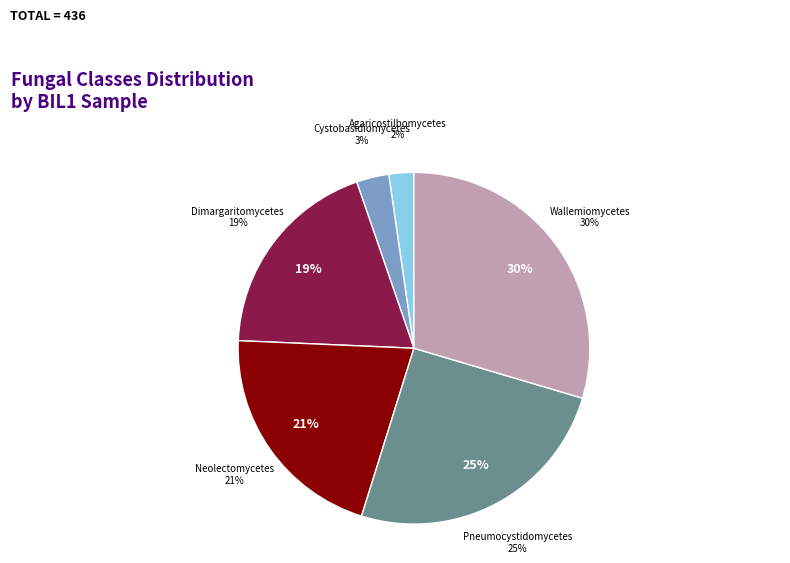

To the nearest percent, what percentage of the pie is Agaricostilbomycetes?

2%